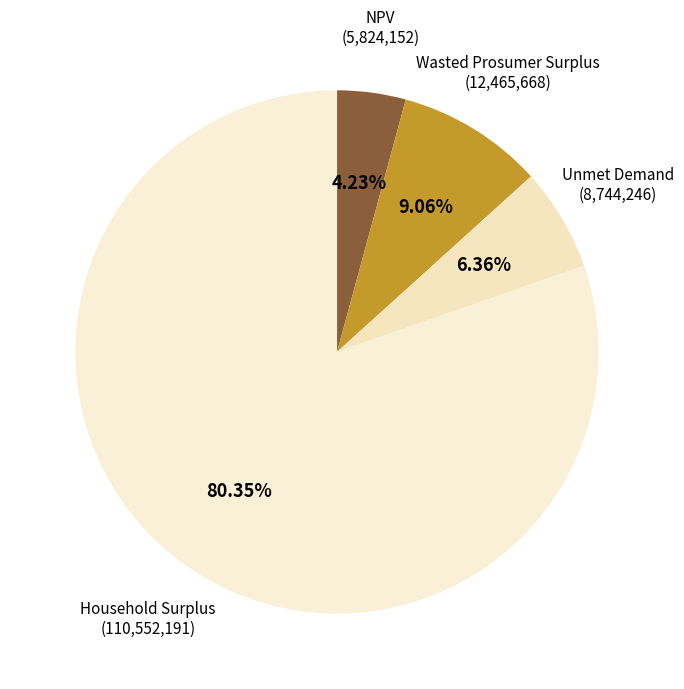

To the nearest percent, what percentage of the pie is Wasted Prosumer Surplus?

9%